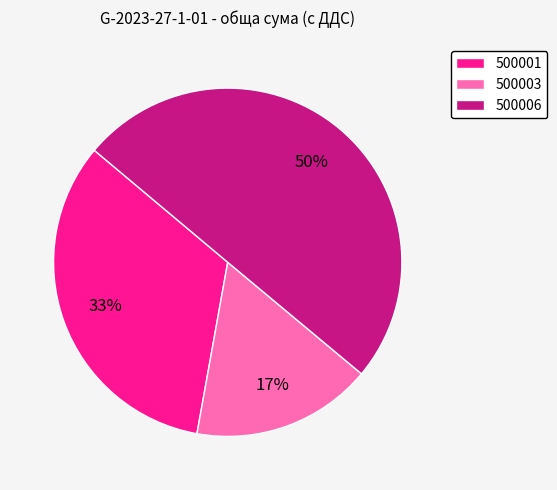

Combined, do 500001 and 500006 account for over 50%?

Yes